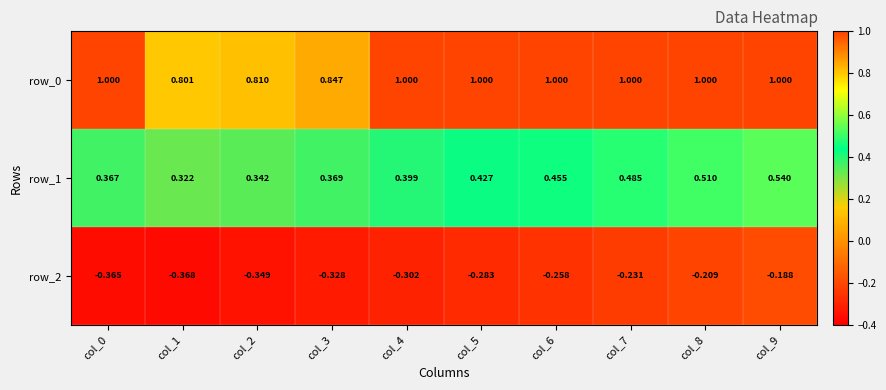

What is the difference between the maximum and minimum values in the row_1 series?

0.2